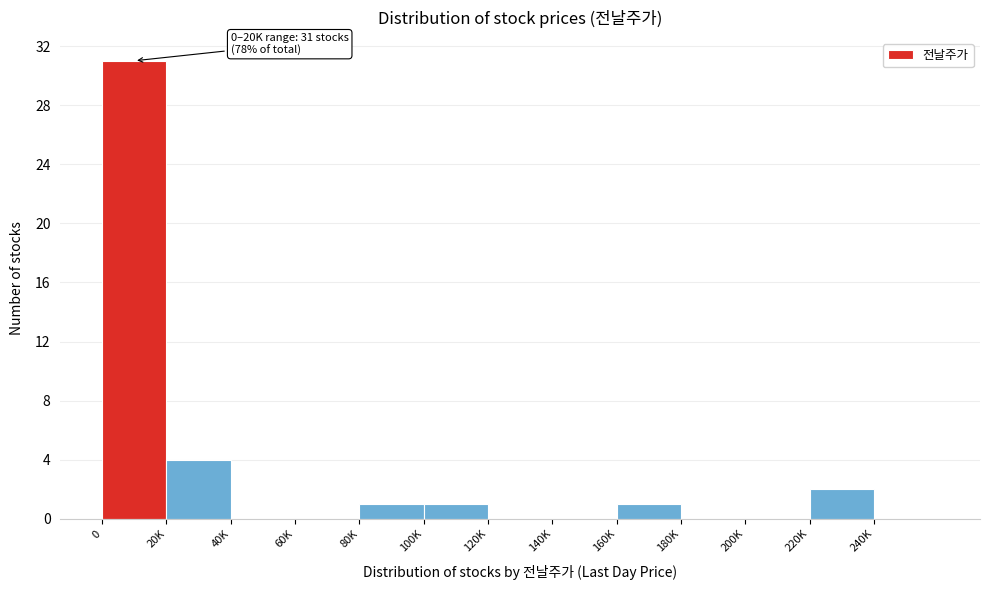

Reading left to right, what are all the values shown in this chart?

0=31	20K=4	40K=0	60K=0	80K=1	100K=1	120K=0	140K=0	160K=1	180K=0	200K=0	220K=2	240K=0